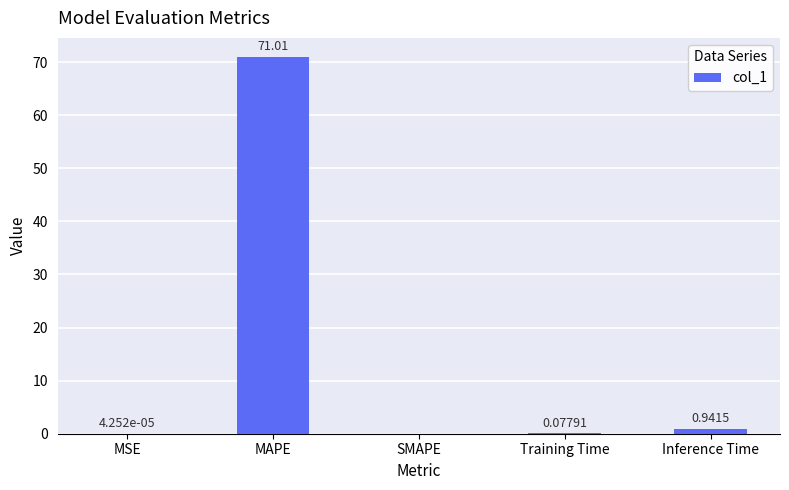

How many positive values are there?

4